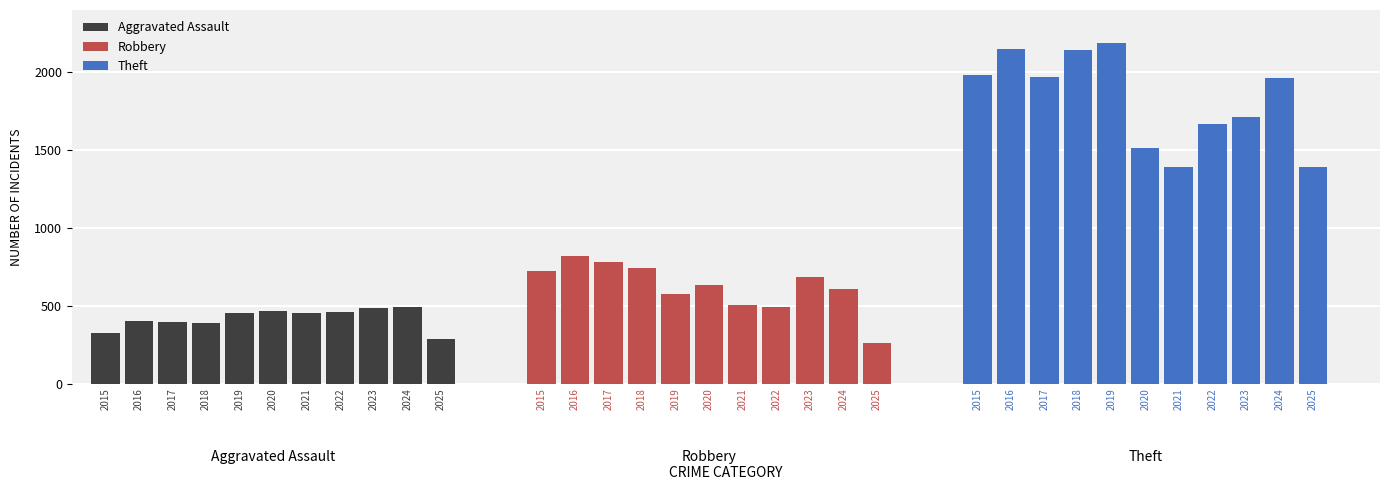

What is the value of the Robbery bar at the 10th from the left?

610